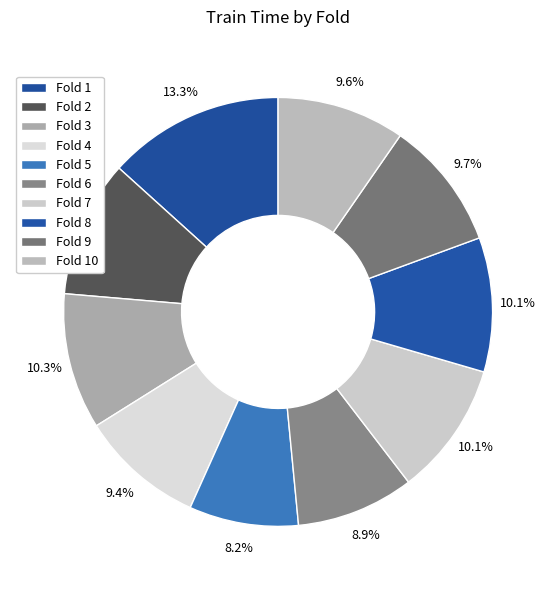

Count the number of slices in the pie.

10